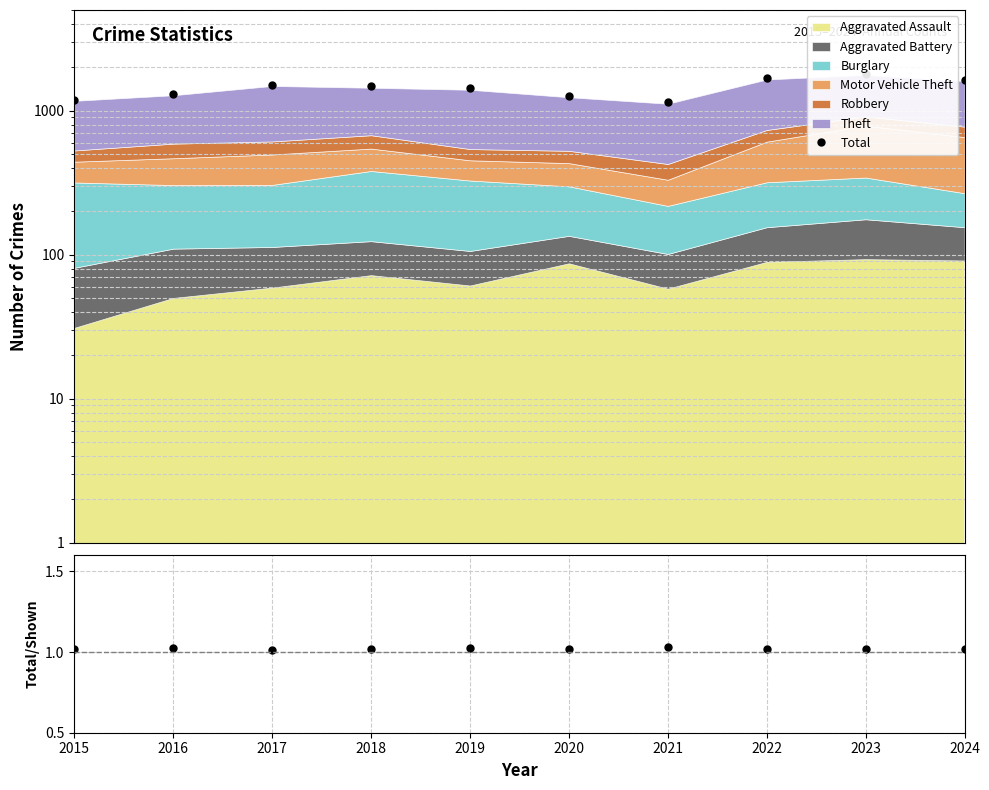

How many interior local valleys does the Total/Stacked series have?

3